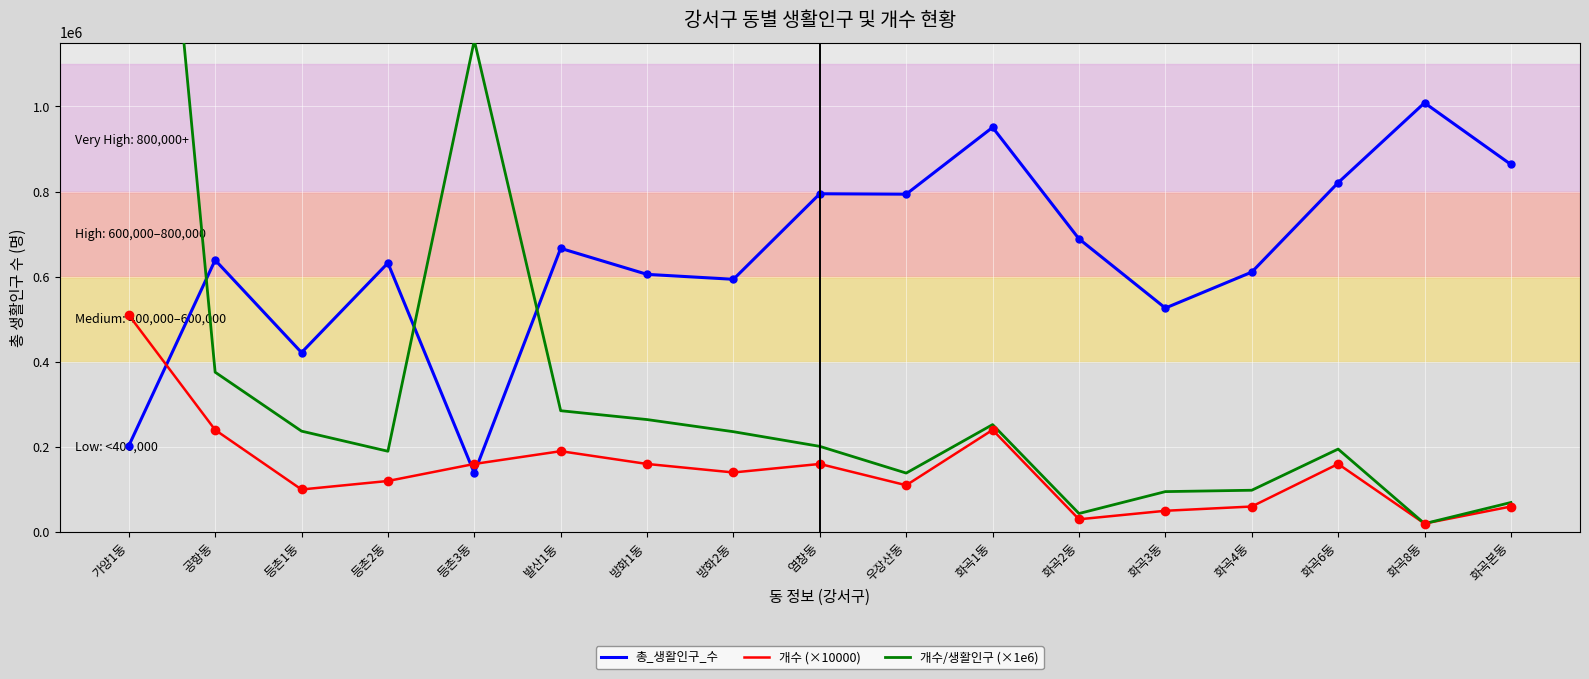

At how many categories does at least one series exceed 1041309?

2